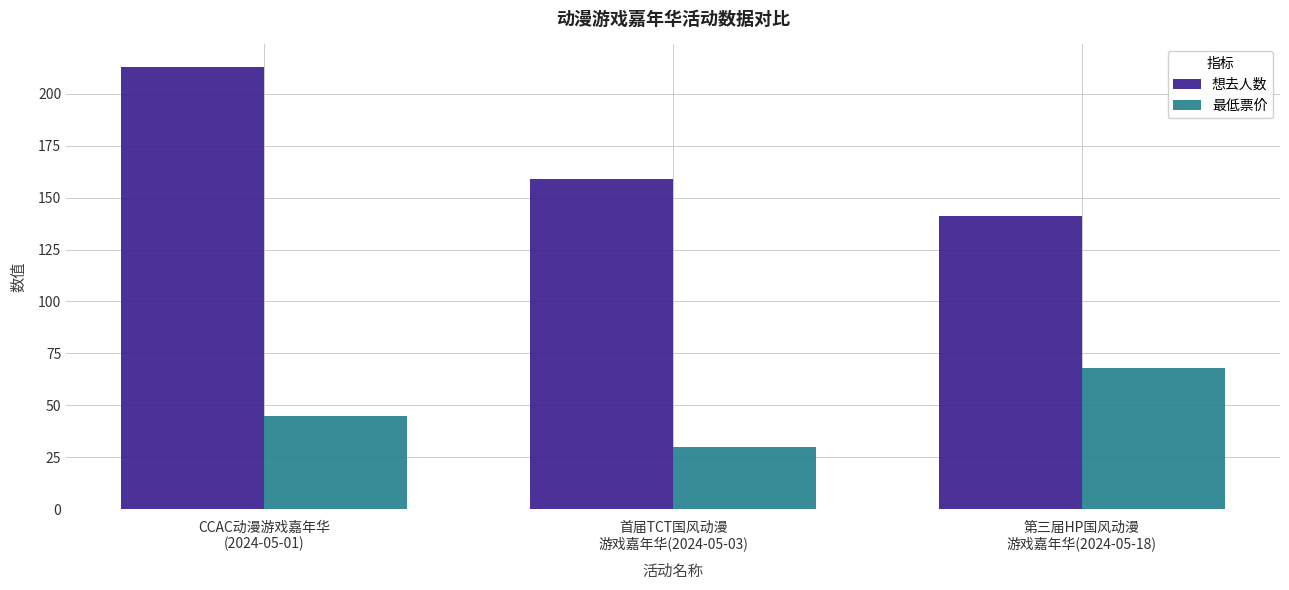

What is the value of the 想去人数 bar at the 2nd from the left?

159.0